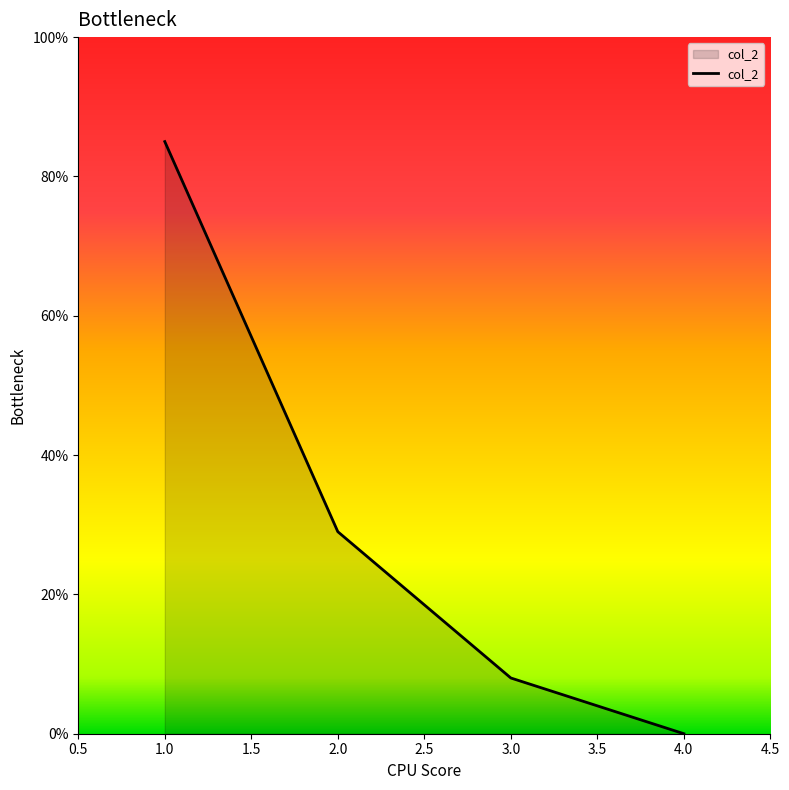

List the labels in order of value, largest first.

1.0, 2.0, 3.0, 4.0